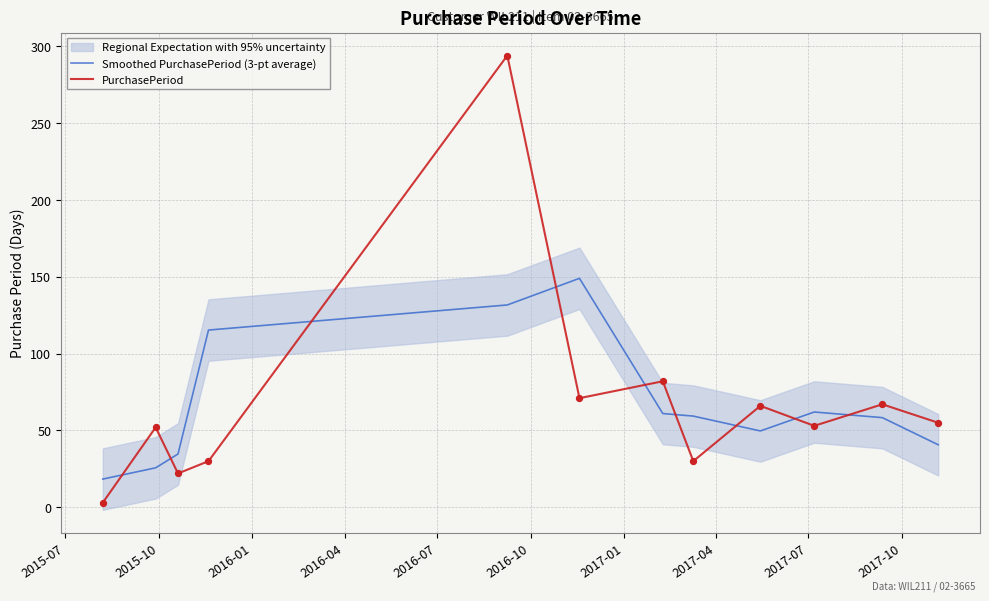

True or false: Smoothed PurchasePeriod (3-pt average) and PurchasePeriod intersect in this chart.

True